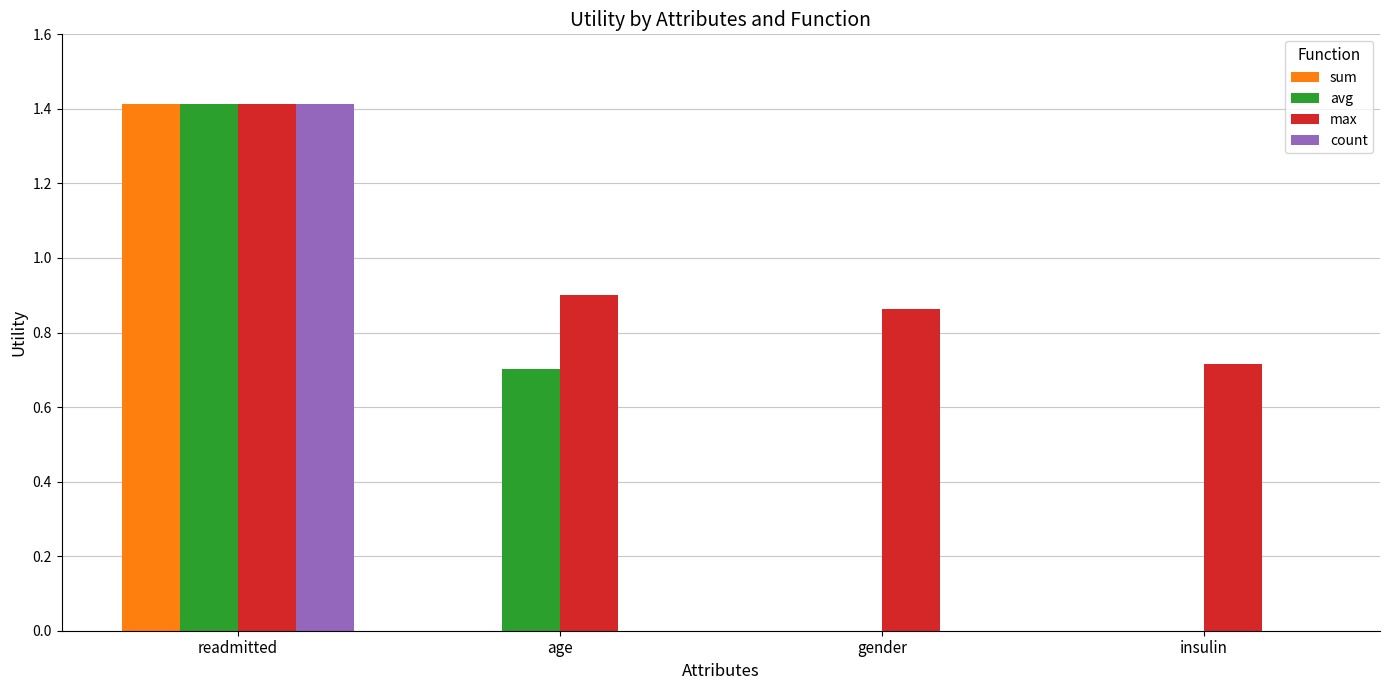

At which category is the sum across all series the highest?

readmitted